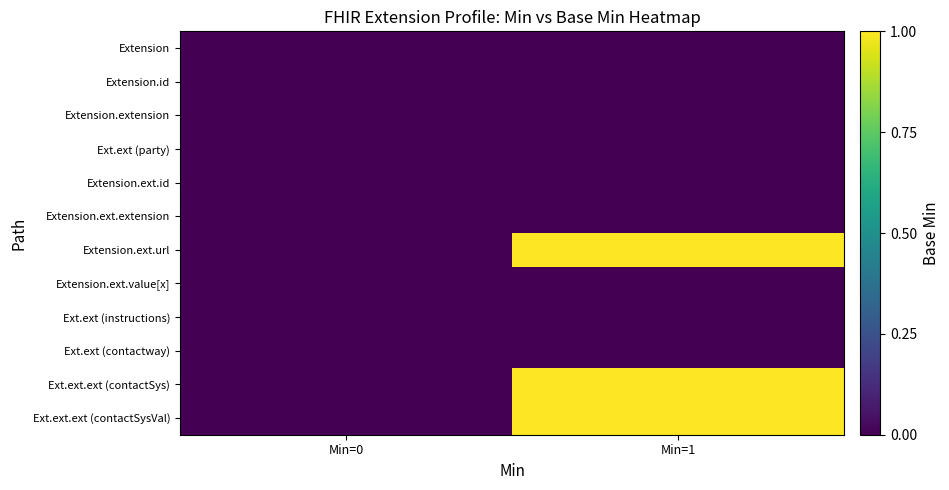

Between Min=1 and Min=0, which is larger?

Min=1